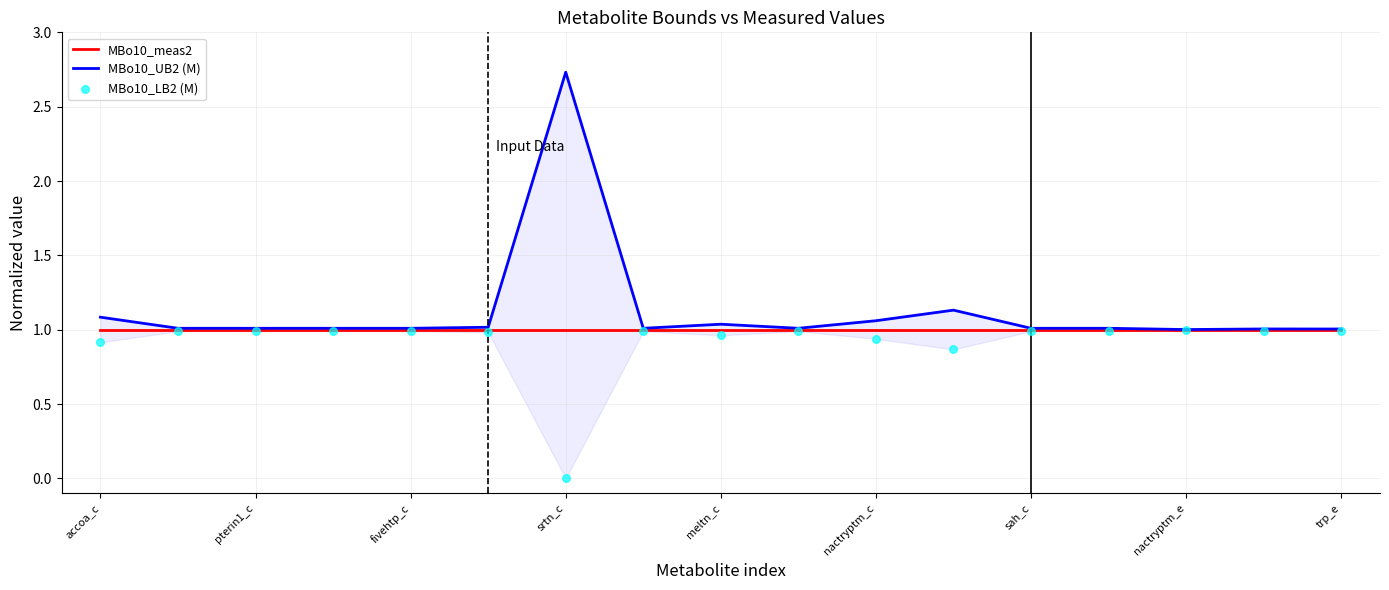

Which series contains the lowest Y value?

MBo10_LB2 (M)